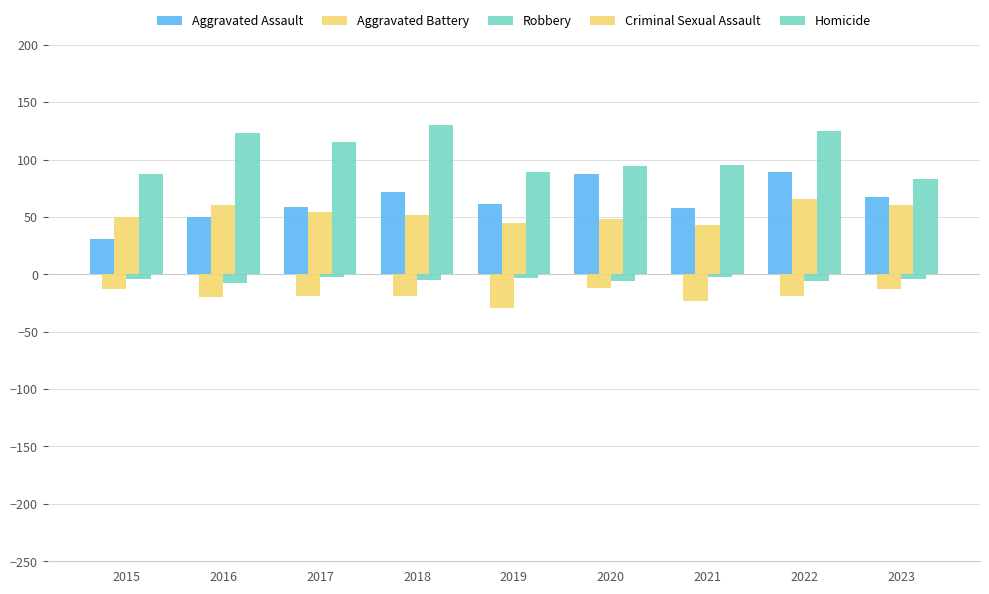

What is the difference between the Criminal Sexual Assault values at 2015 and 2016?

7